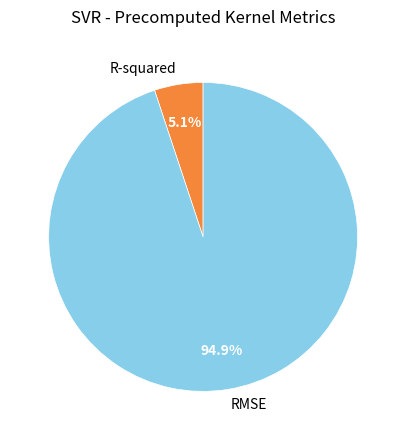

To the nearest percent, what is the combined percentage of R-squared and RMSE?

100%